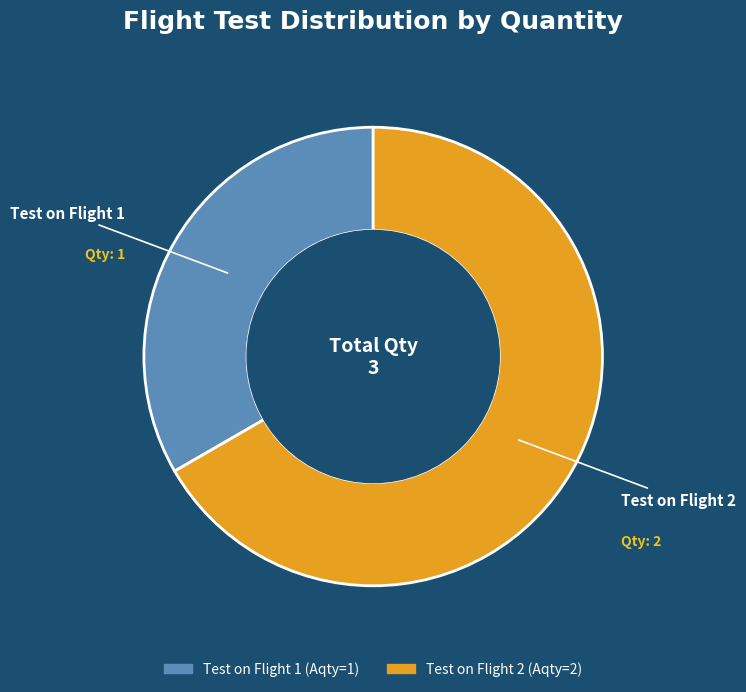

Does any single category account for the majority?

Yes